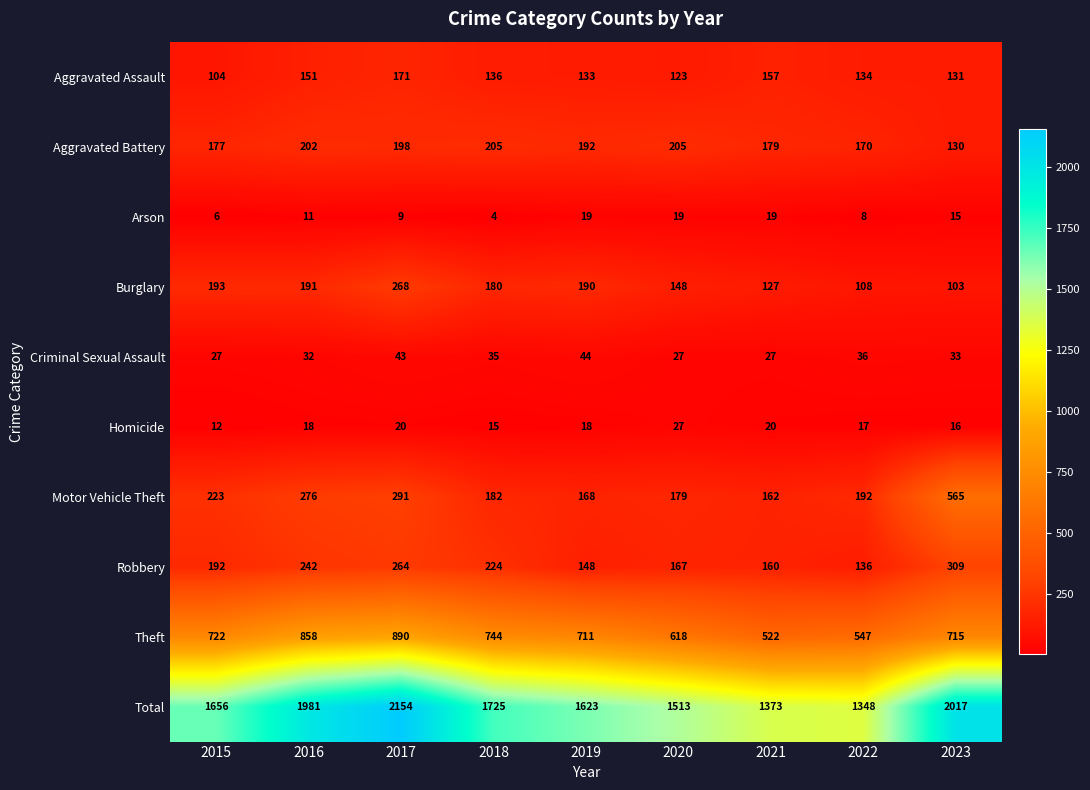

At which label is Aggravated Battery closest to 167?

2022